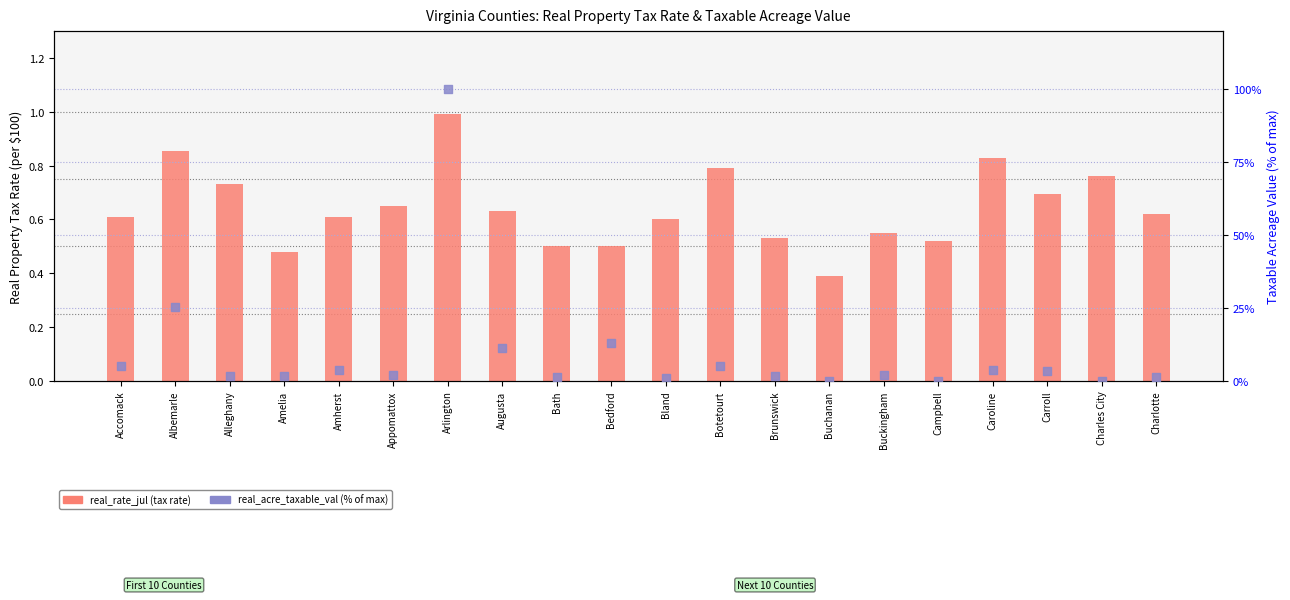

Which series has the largest total across all categories?

real_acre_taxable_val (normalized %)